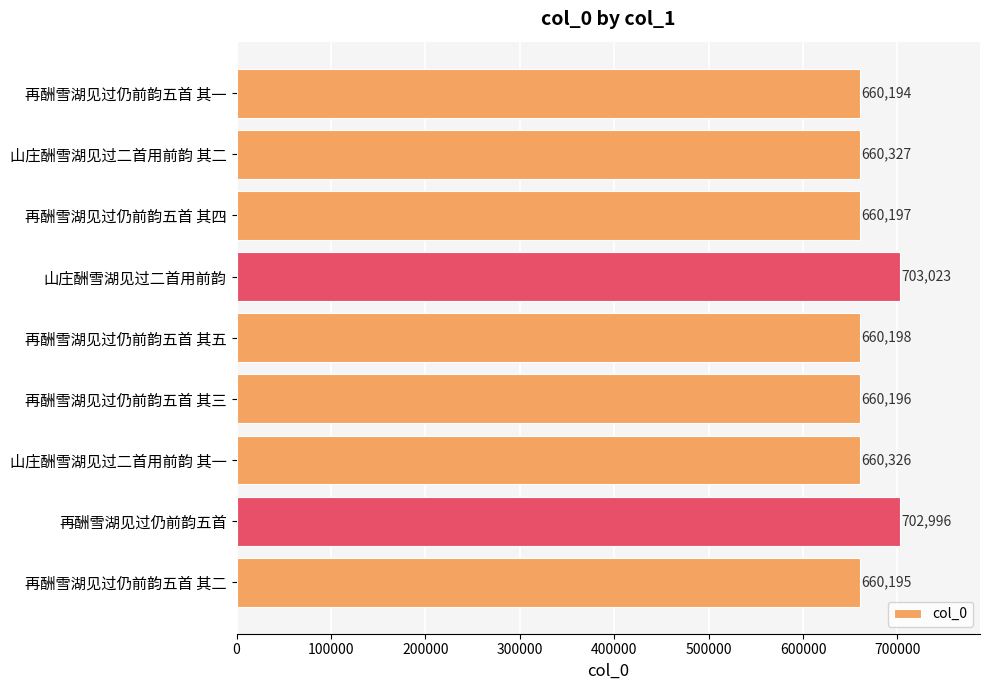

Are the bars horizontal?

Yes